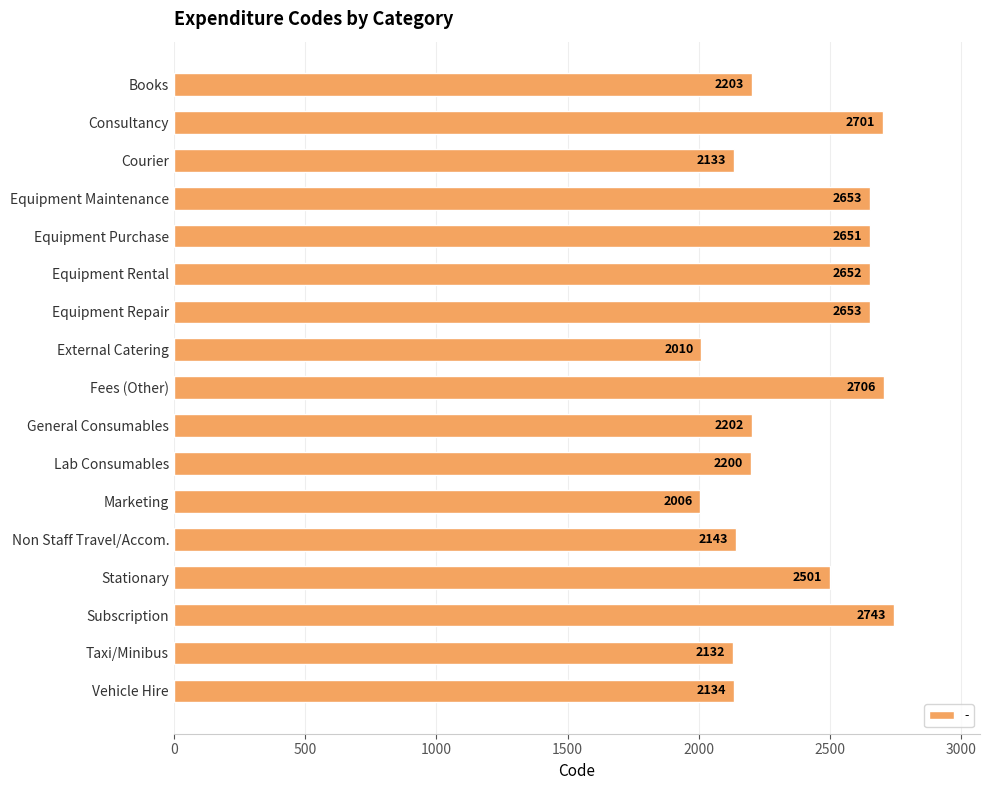

Which label corresponds to the smallest value in the chart?

Marketing